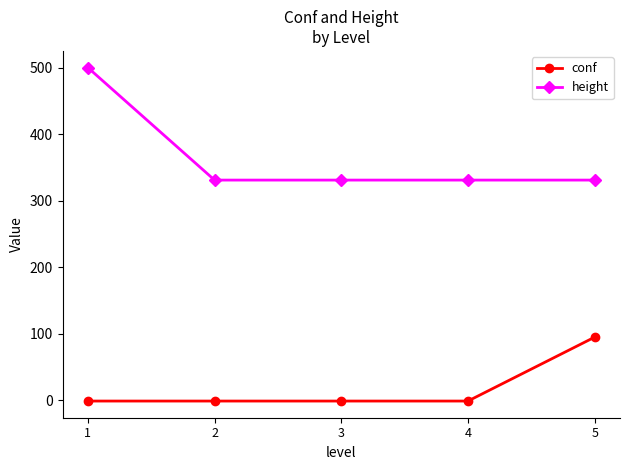

What is the minimum value for conf?

-1